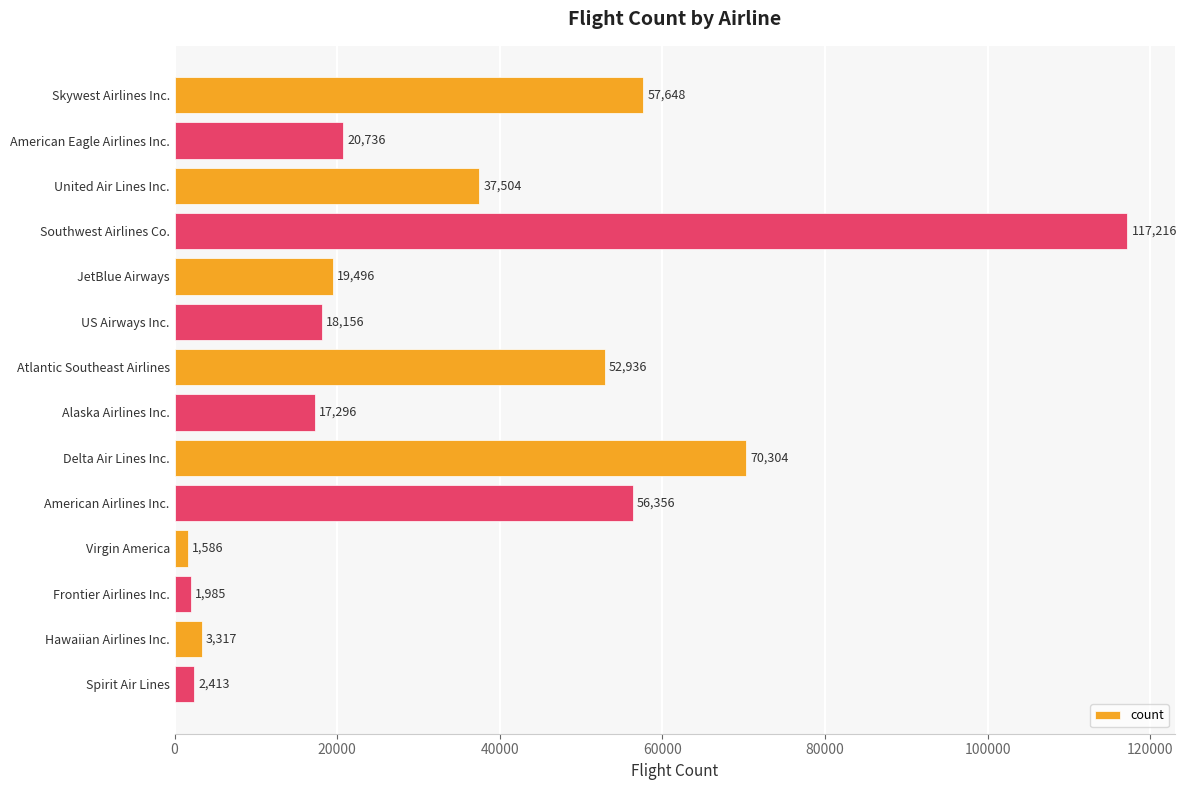

What is the change in value from Virgin America to Frontier Airlines Inc.?

+399